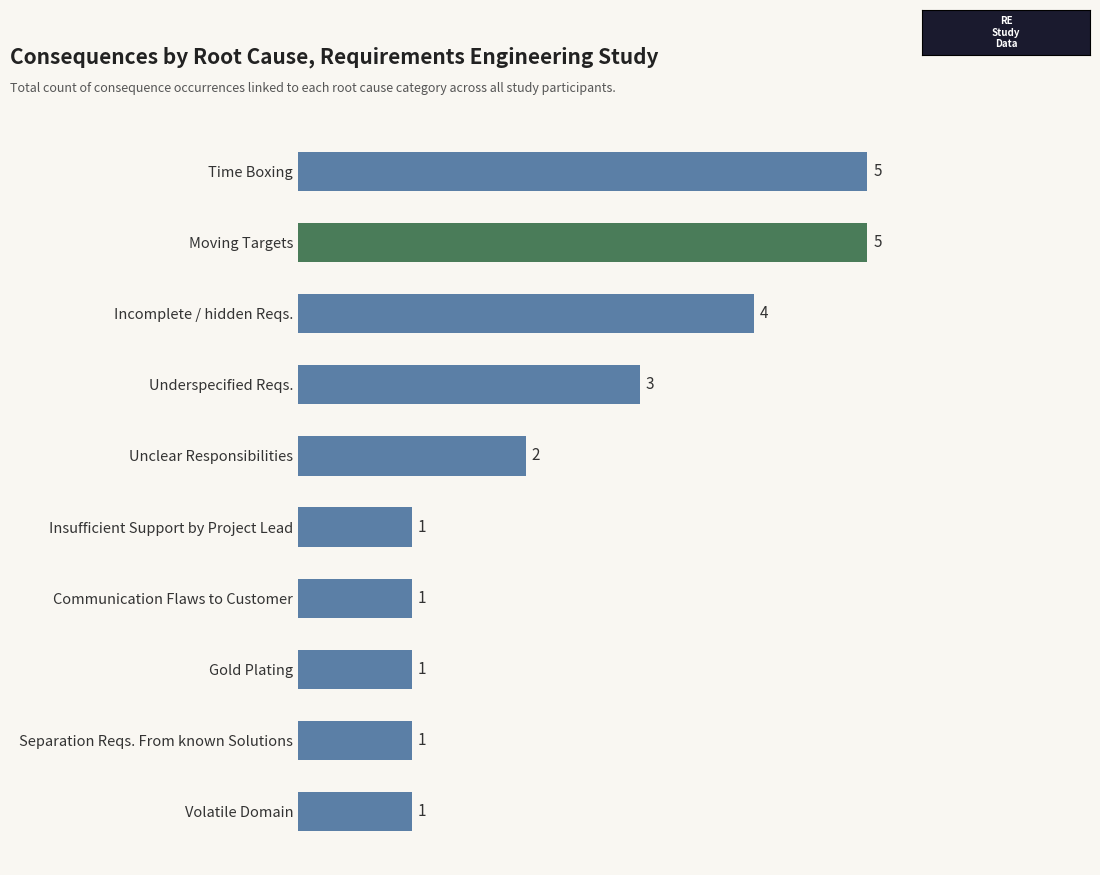

Count the values in the range 1 to 4.

8